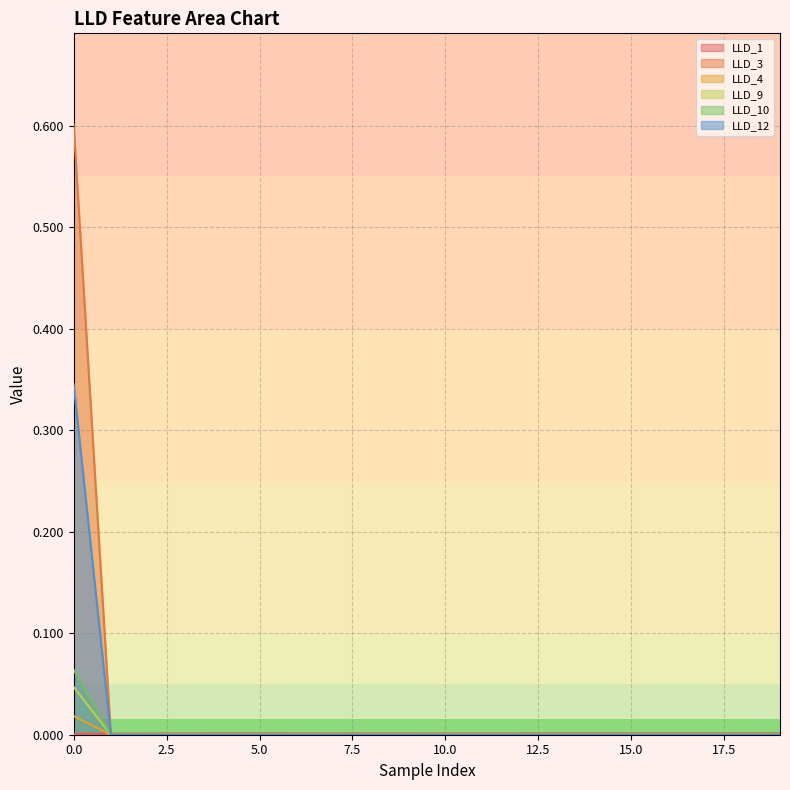

Reading left to right, extract all data points from this chart.

LLD_1: 0=0.0	1=0.0	2=0.0	3=0.0	4=0.0	5=0.0	6=0.0	7=0.0	8=0.0	9=0.0	10=0.0	11=0.0	12=0.0	13=0.0	14=0.0	15=0.0	16=0.0	17=0.0	18=0.0	19=0.0
LLD_3: 0=0.6	1=0.0	2=0.0	3=0.0	4=0.0	5=0.0	6=0.0	7=0.0	8=0.0	9=0.0	10=0.0	11=0.0	12=0.0	13=0.0	14=0.0	15=0.0	16=0.0	17=0.0	18=0.0	19=0.0
LLD_4: 0=0.0	1=0.0	2=0.0	3=0.0	4=0.0	5=0.0	6=0.0	7=0.0	8=0.0	9=0.0	10=0.0	11=0.0	12=0.0	13=0.0	14=0.0	15=0.0	16=0.0	17=0.0	18=0.0	19=0.0
LLD_9: 0=0.0	1=0.0	2=0.0	3=0.0	4=0.0	5=0.0	6=0.0	7=0.0	8=0.0	9=0.0	10=0.0	11=0.0	12=0.0	13=0.0	14=0.0	15=0.0	16=0.0	17=0.0	18=0.0	19=0.0
LLD_10: 0=0.1	1=0.0	2=0.0	3=0.0	4=0.0	5=0.0	6=0.0	7=0.0	8=0.0	9=0.0	10=0.0	11=0.0	12=0.0	13=0.0	14=0.0	15=0.0	16=0.0	17=0.0	18=0.0	19=0.0
LLD_12: 0=0.3	1=0.0	2=0.0	3=0.0	4=0.0	5=0.0	6=0.0	7=0.0	8=0.0	9=0.0	10=0.0	11=0.0	12=0.0	13=0.0	14=0.0	15=0.0	16=0.0	17=0.0	18=0.0	19=0.0